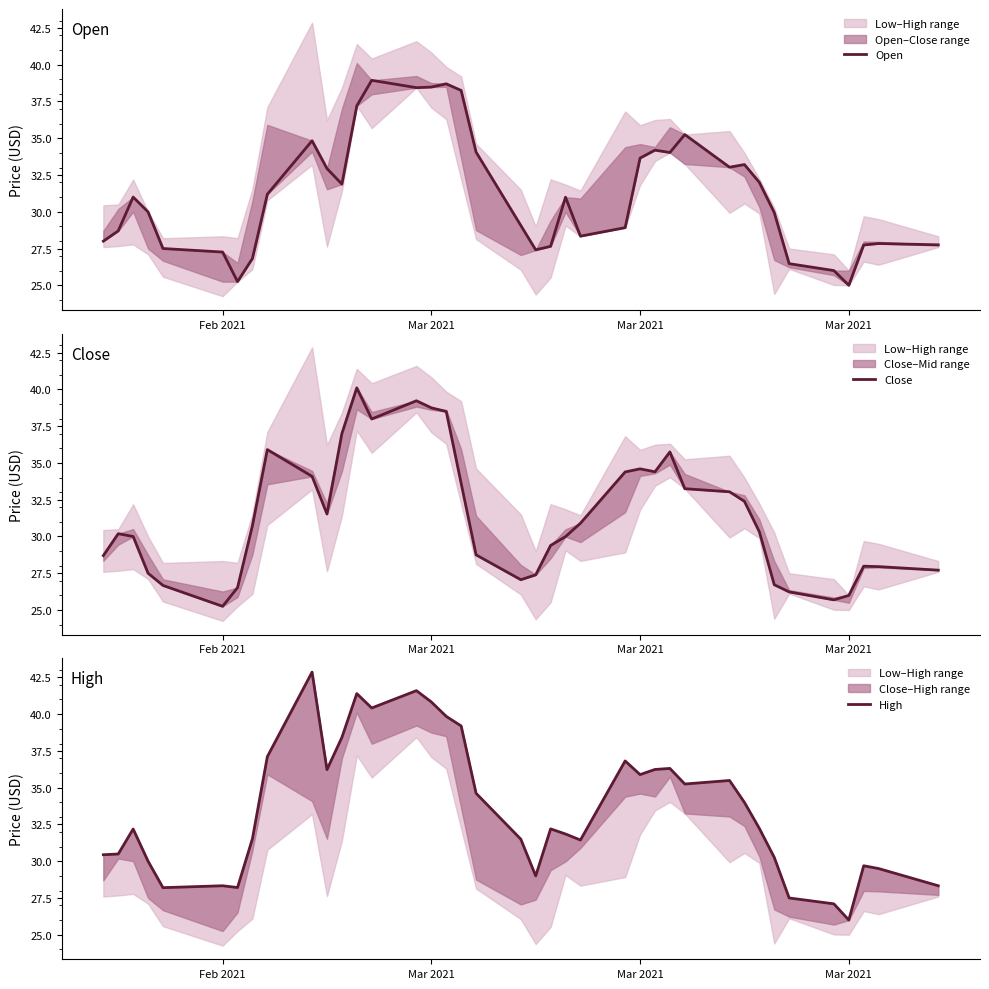

Is it true that Close equals 20.7 at 23?

False